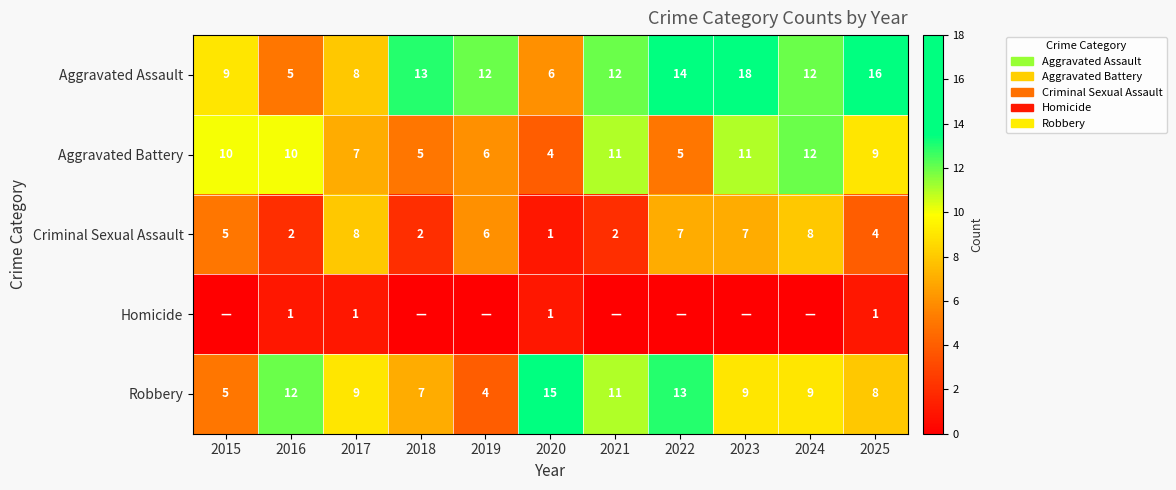

What is the lowest value of the Criminal Sexual Assault series?

1